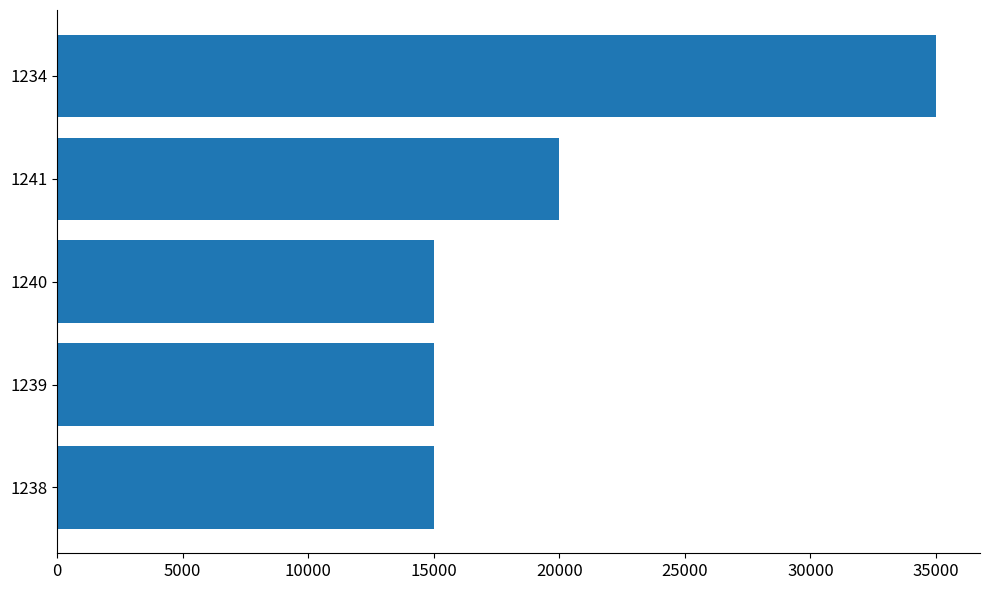

What is the smallest value displayed?

15000